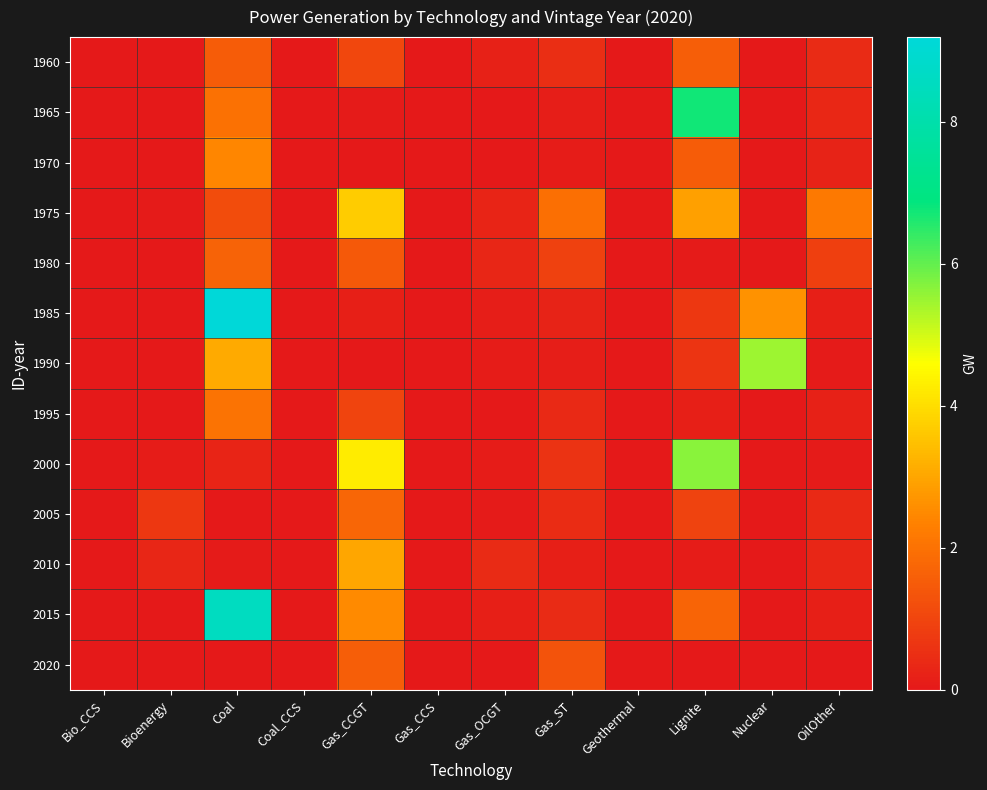

Which category has the highest value across all series?

Coal